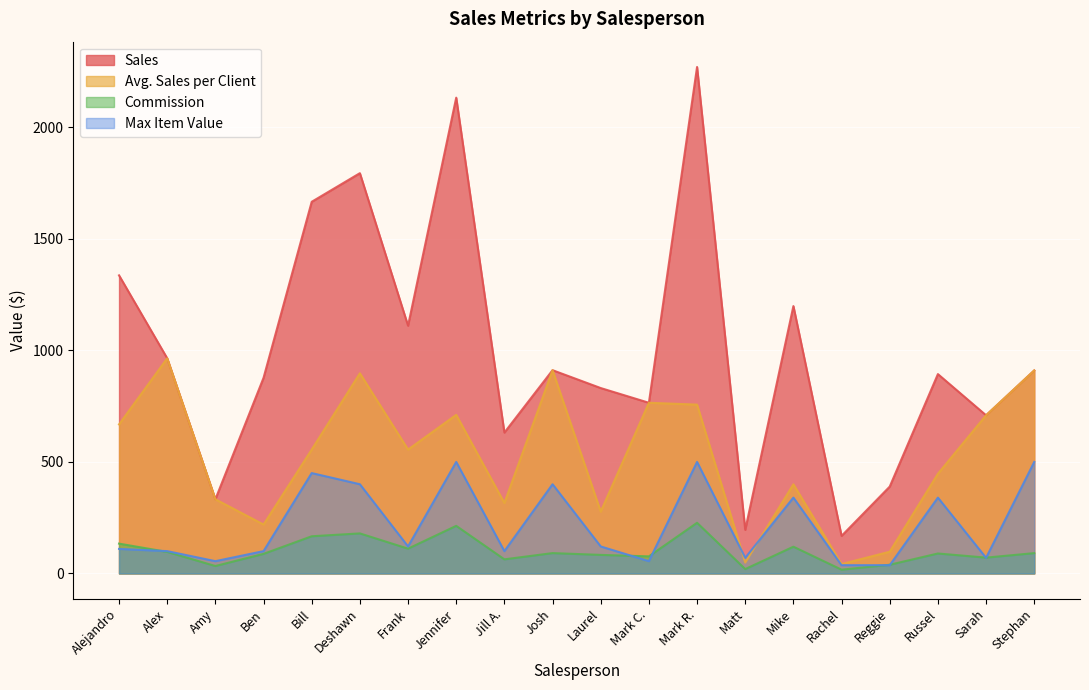

The Sales series shows 1110.9 at Frank. True or false?

True